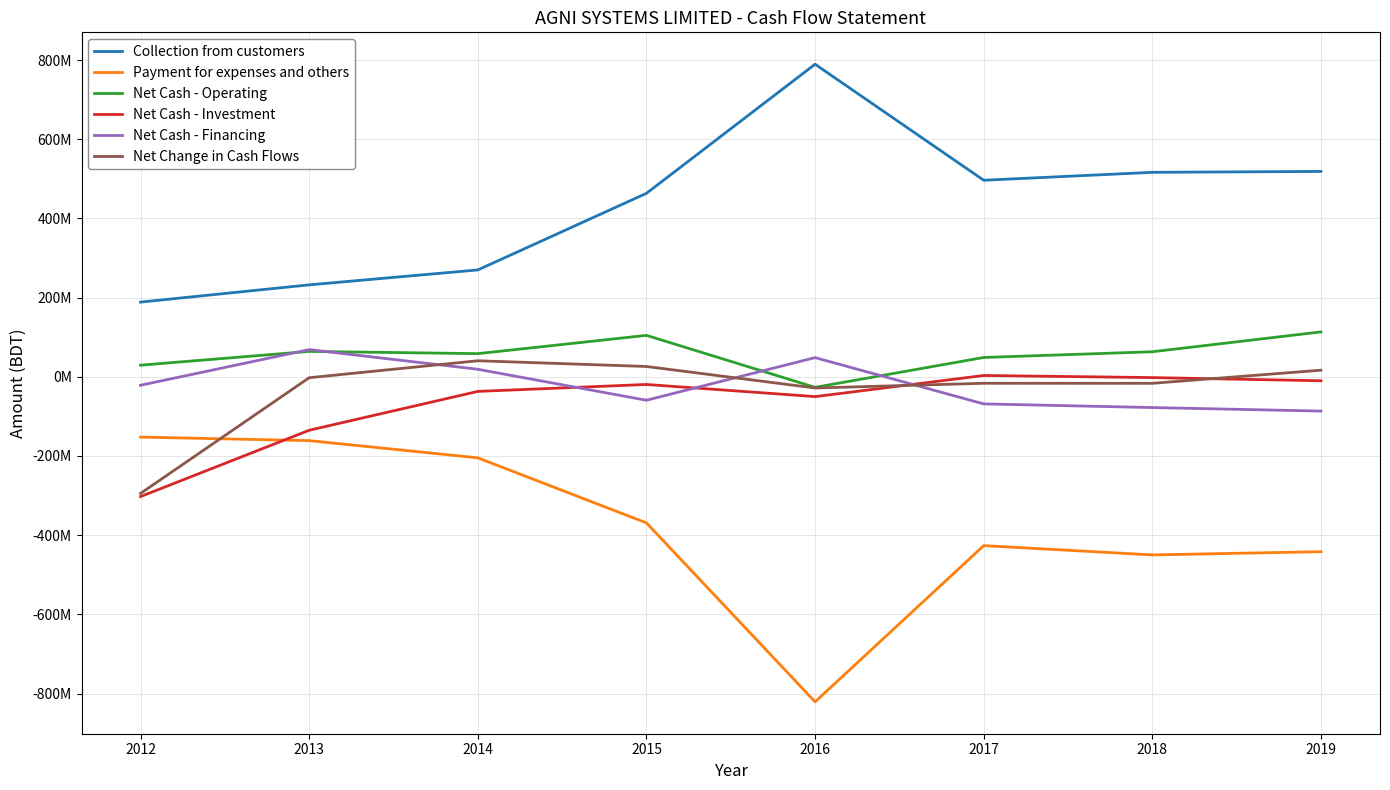

What is the lowest value of the Net Cash - Investment series?

-302512188